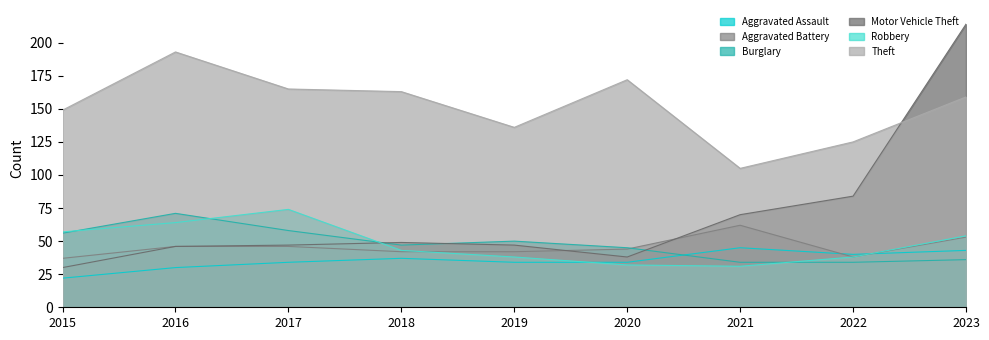

The Aggravated Battery series shows 46 at 2017. True or false?

True